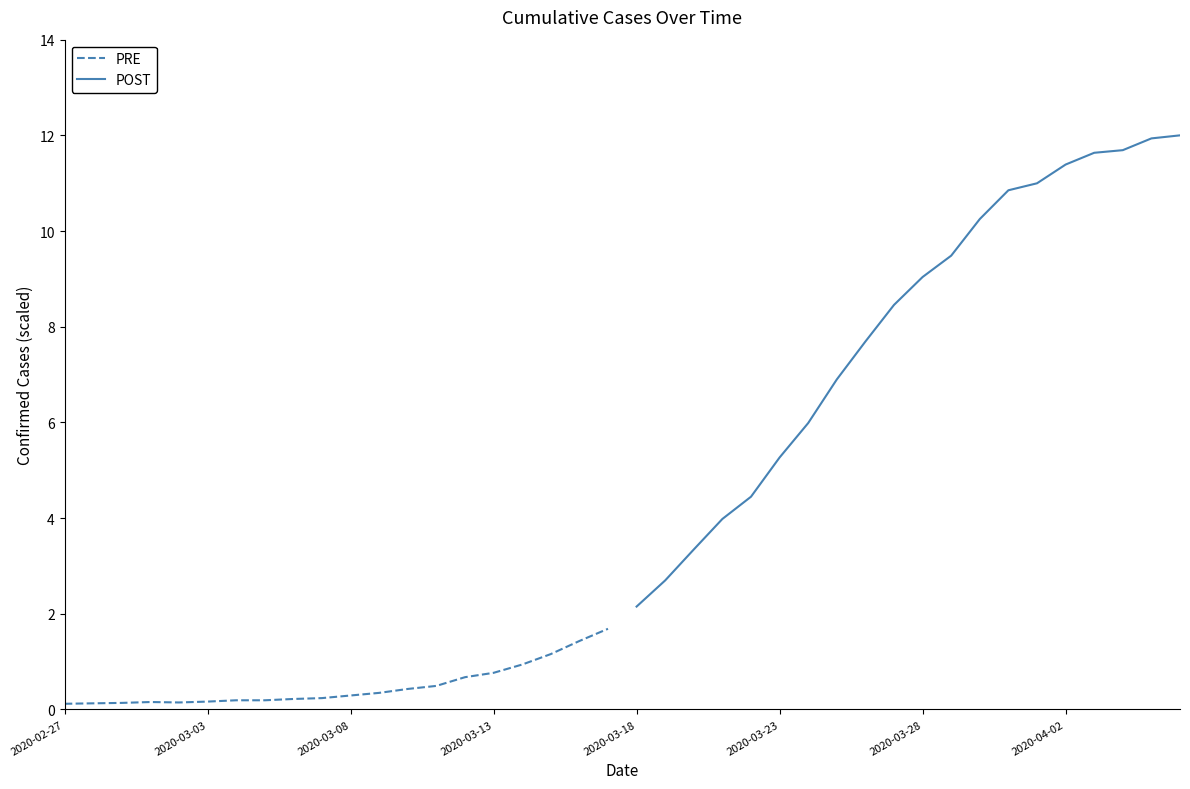

How many lines are shown in the chart?

2